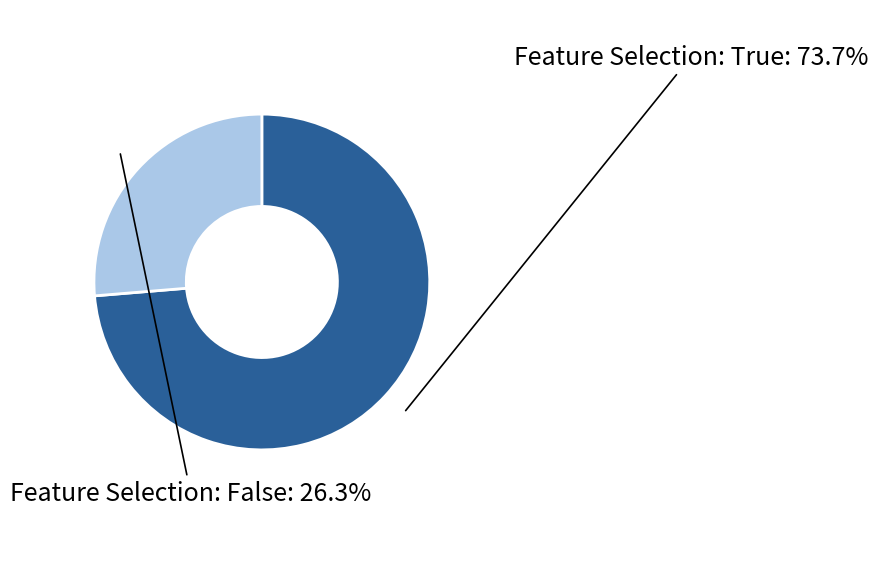

Is there a majority slice in this chart?

Yes